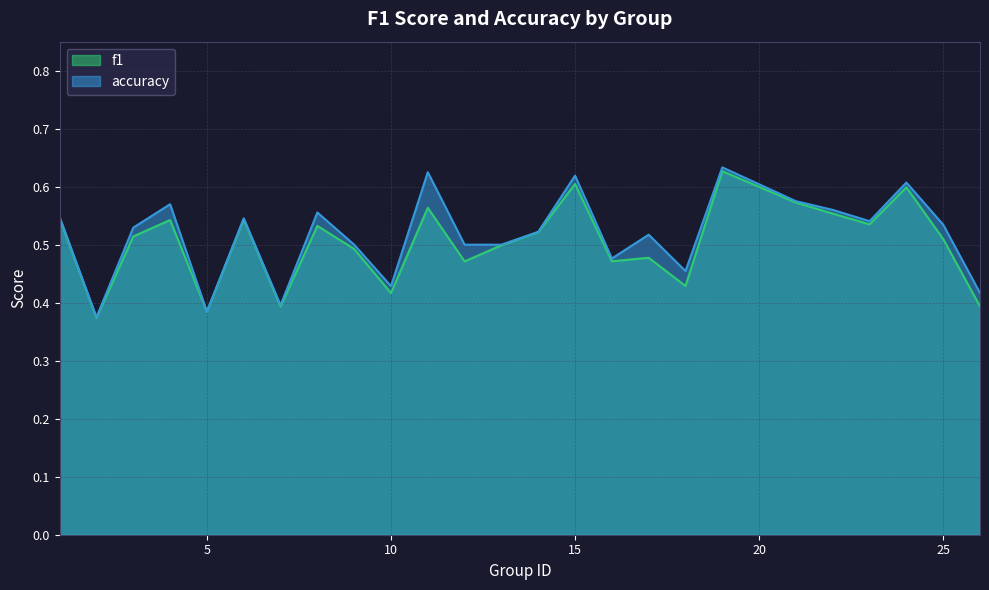

List the labels in order of f1 value, smallest first.

2, 5, 7, 26, 10, 18, 12, 16, 17, 9, 13, 25, 3, 14, 8, 23, 4, 6, 1, 22, 11, 21, 24, 15, 19